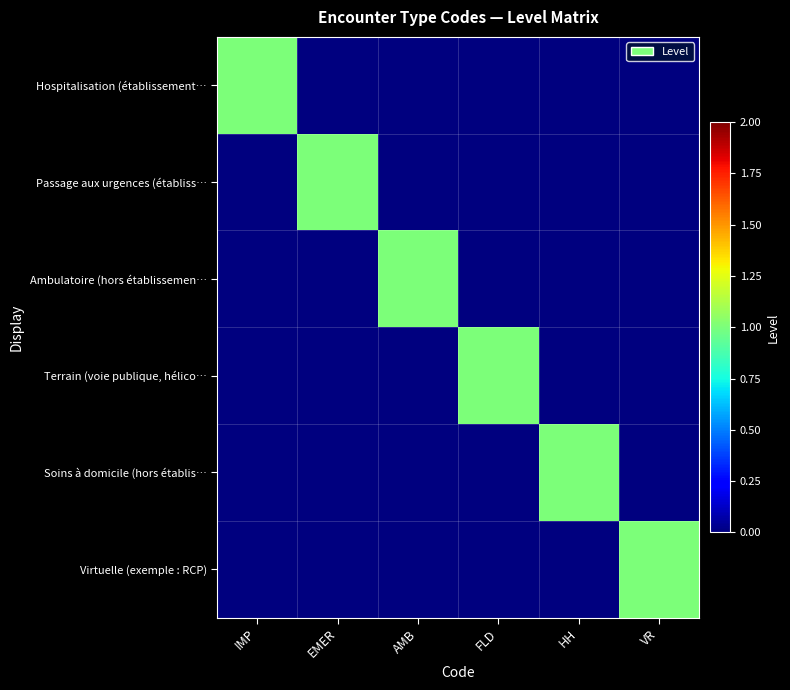

Count the number of categories in the chart.

6